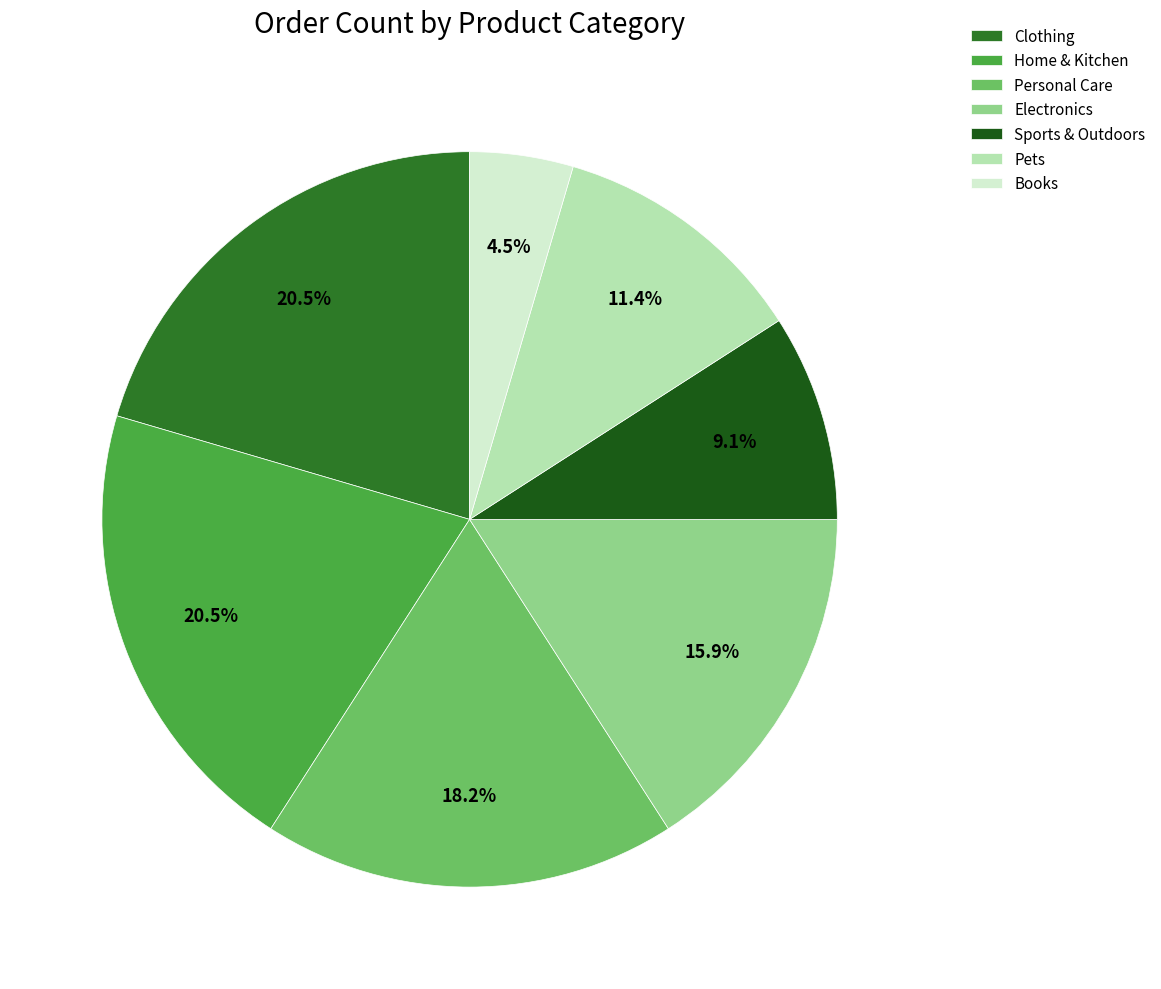

Is it true that Clothing is 20% of the pie?

True